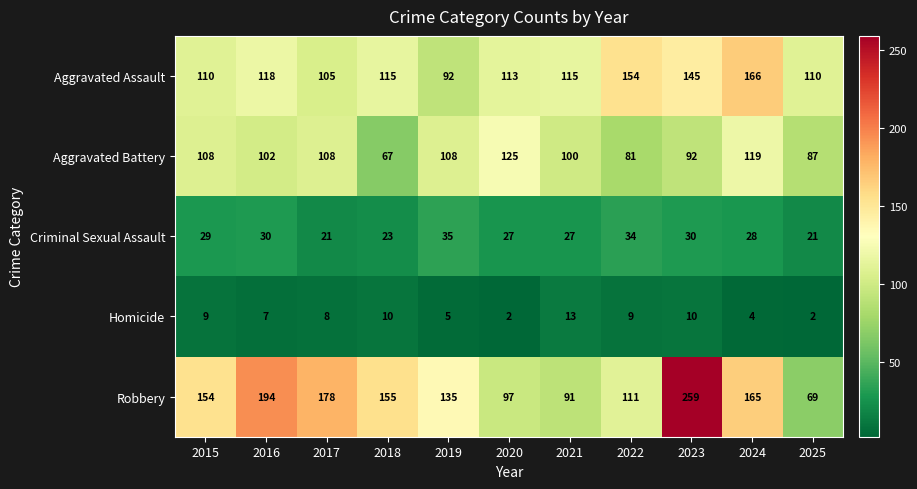

List the series in order of their peak value, lowest first.

Homicide, Criminal Sexual Assault, Aggravated Battery, Aggravated Assault, Robbery